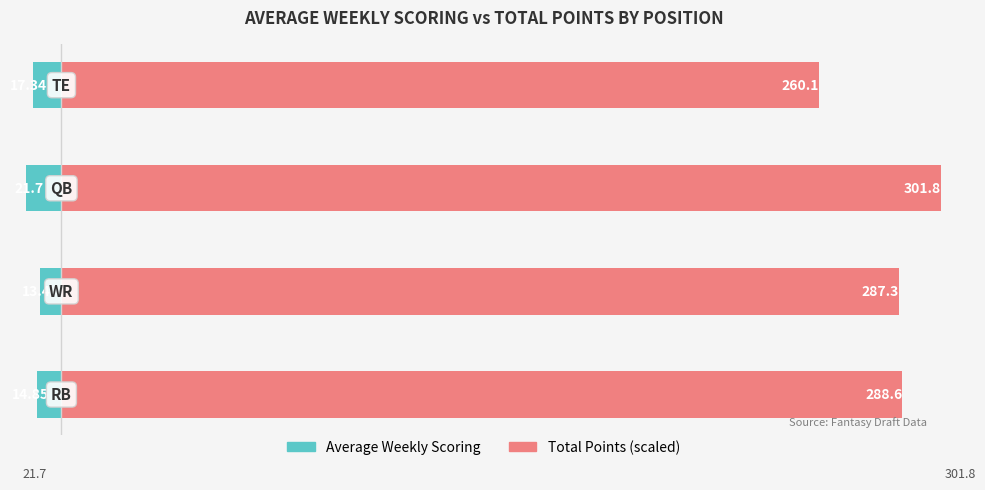

Between 0 and 1, which is larger?

1